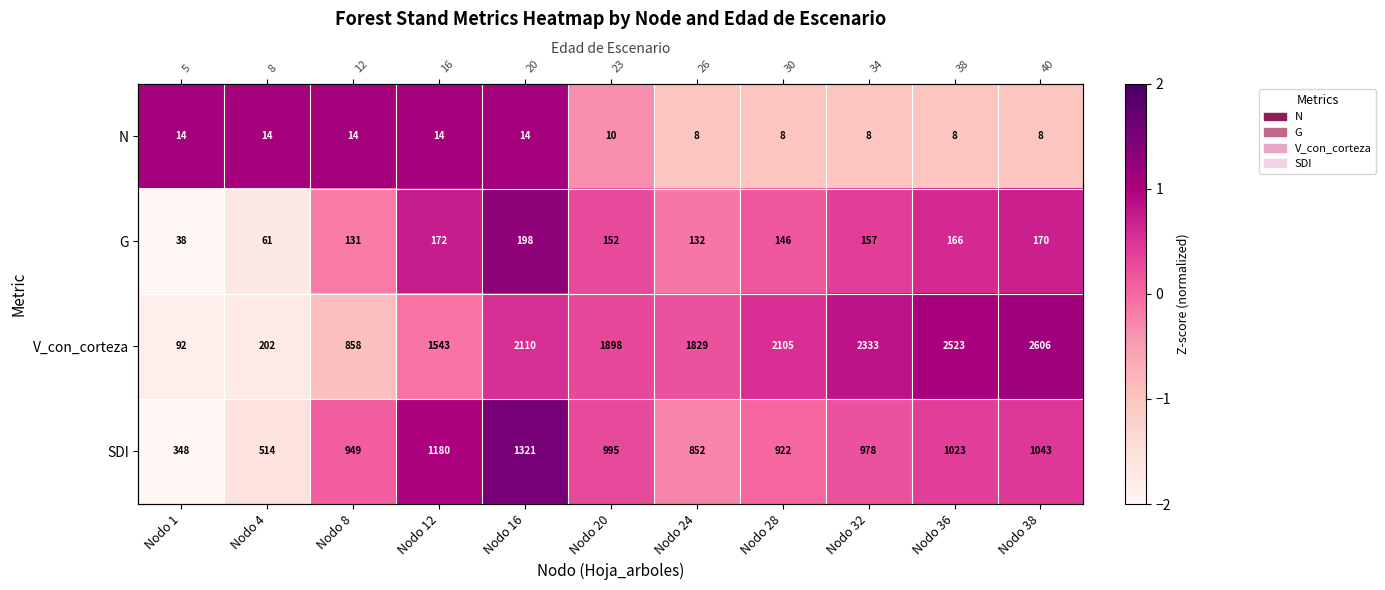

The N series shows 1.1 at Nodo 16. True or false?

True